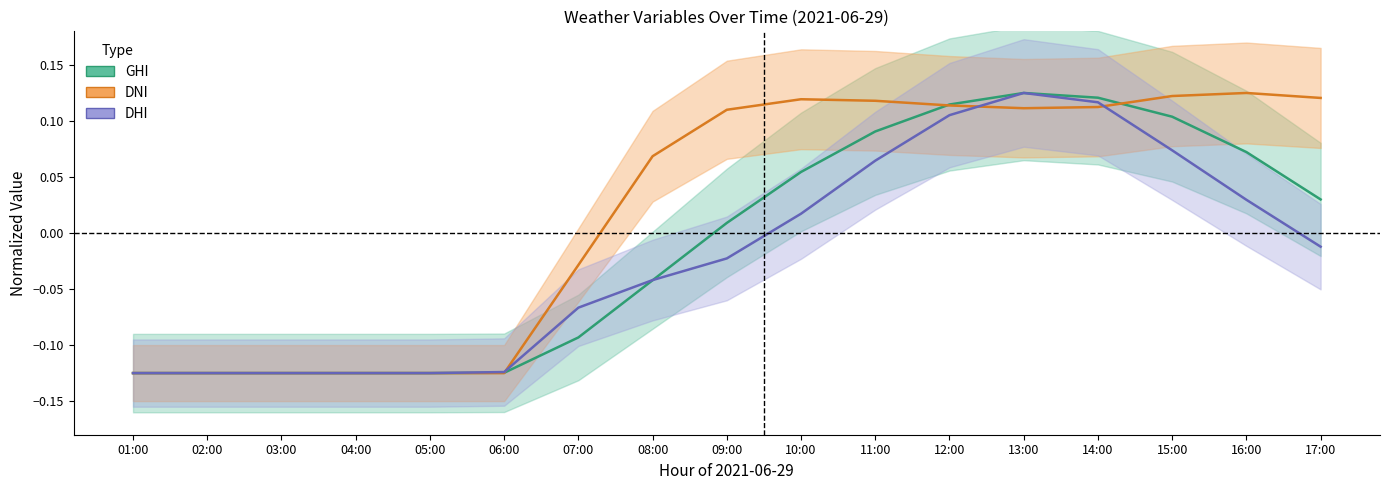

How many values in the DHI series are below 0?

10